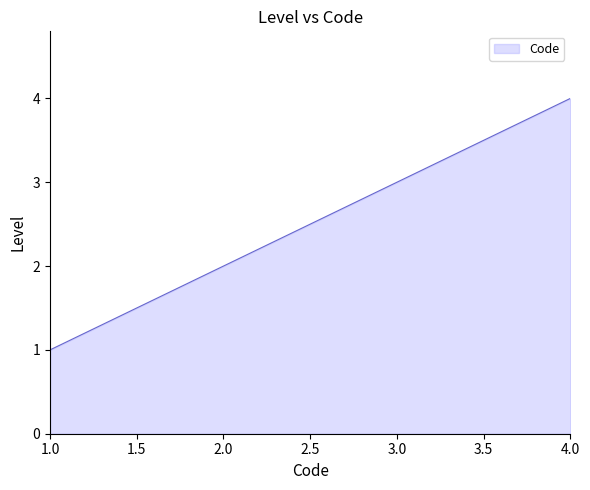

What is the smallest value displayed?

1